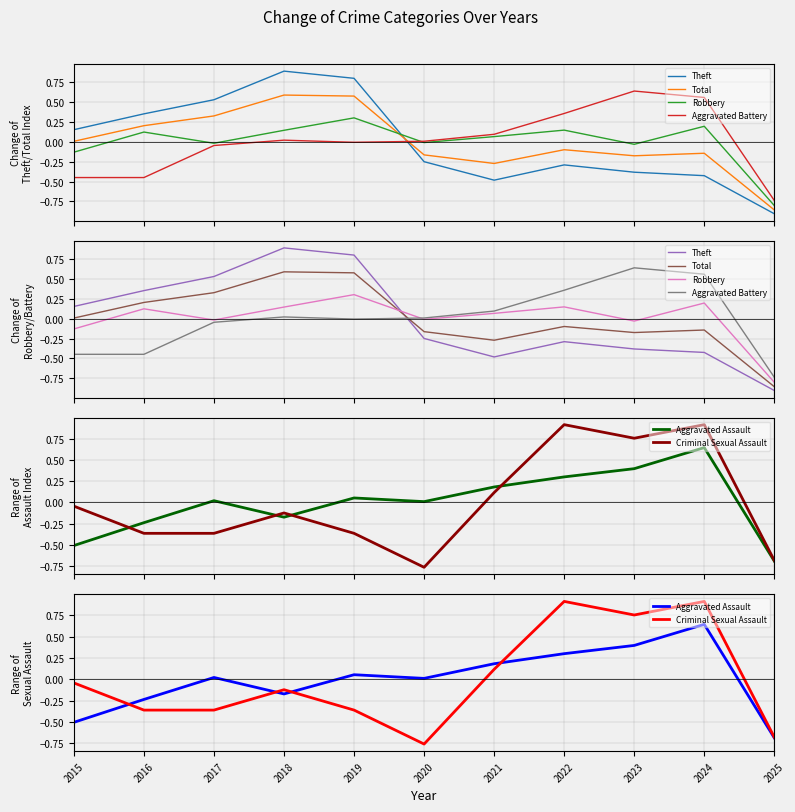

In Robbery, how many points are higher than both neighbors (excluding endpoints)?

4